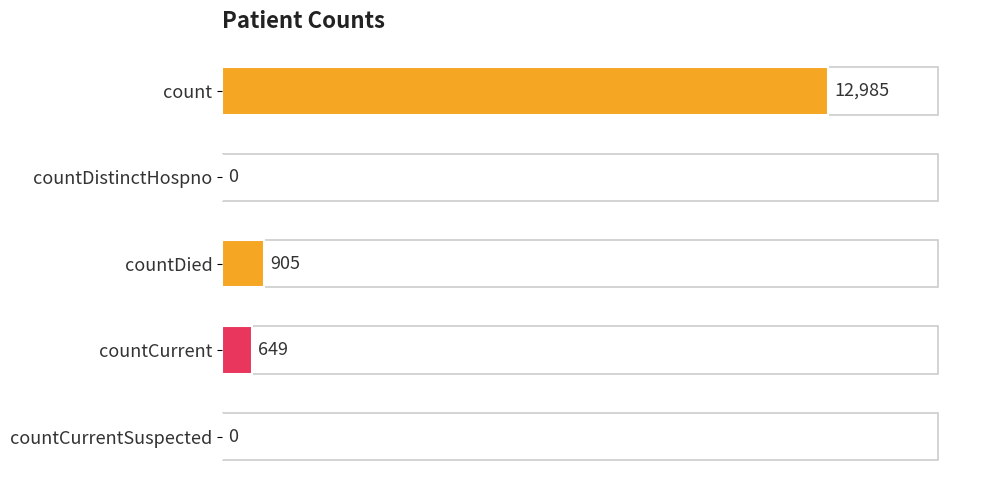

Reading bottom to top, list all the values displayed in this chart.

countCurrentSuspected=0	countCurrent=649	countDied=905	countDistinctHospno=0	count=12985